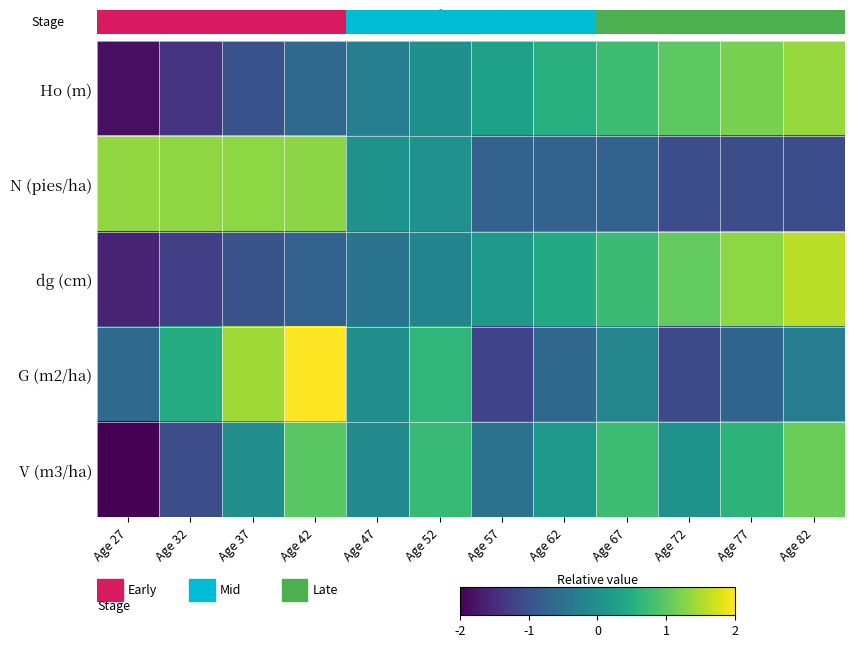

At which category is the sum across all series the highest?

Age 42